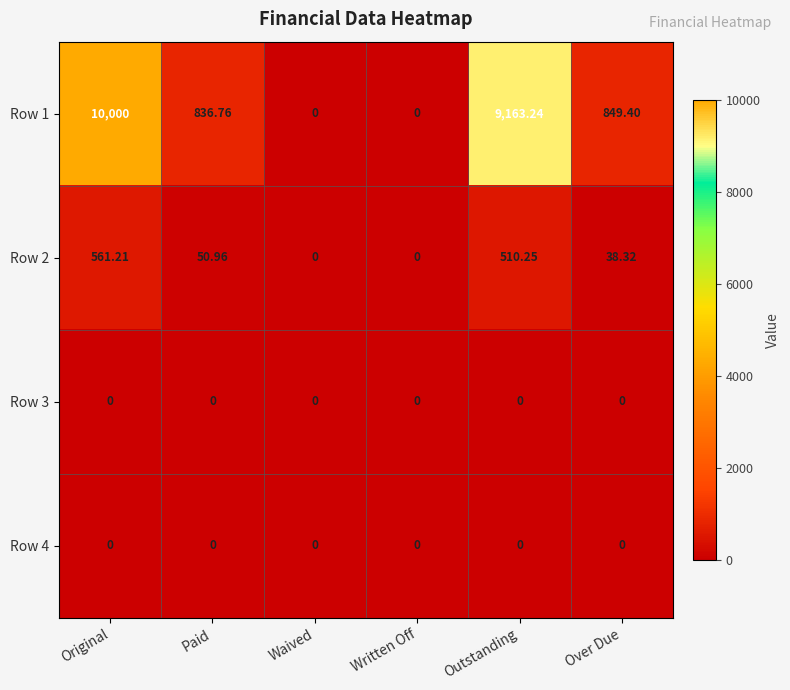

Which label corresponds to the largest value in the chart?

Original